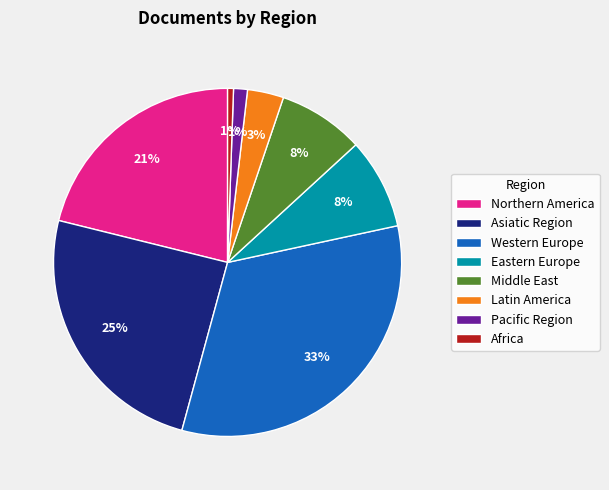

What is the largest slice in the pie chart?

Western Europe